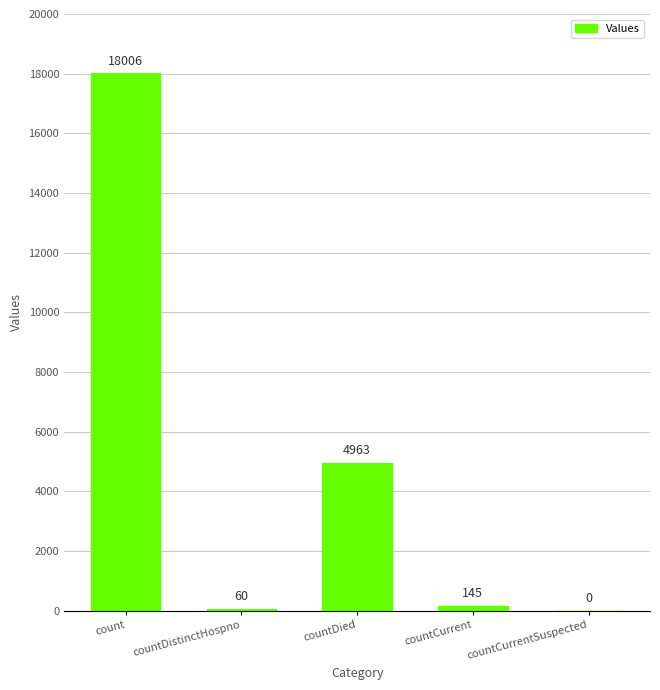

Which has a higher value, countCurrentSuspected or countDied?

countDied